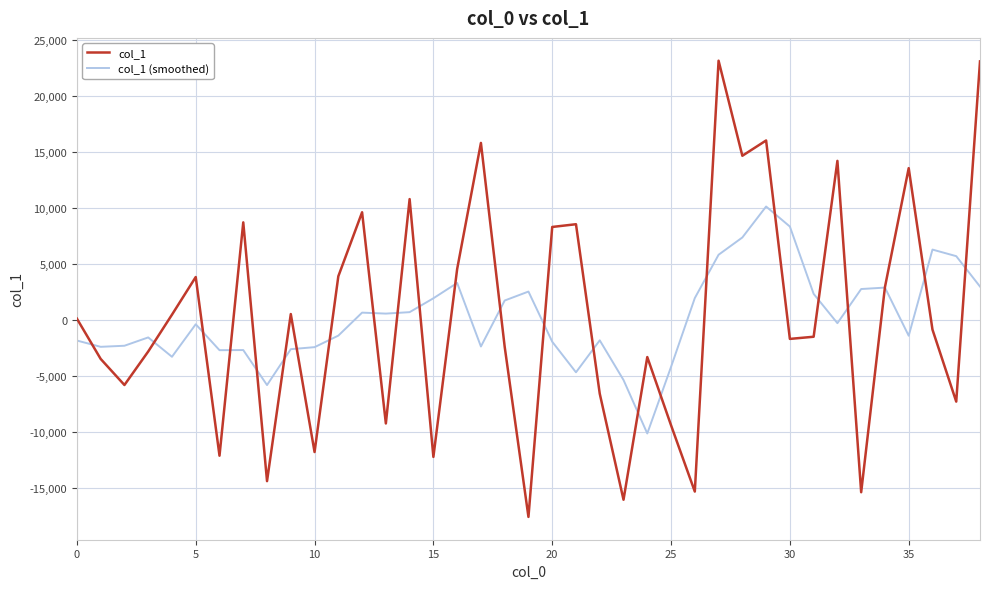

What are all the series names shown in the legend?

col_1, col_1 (smoothed)